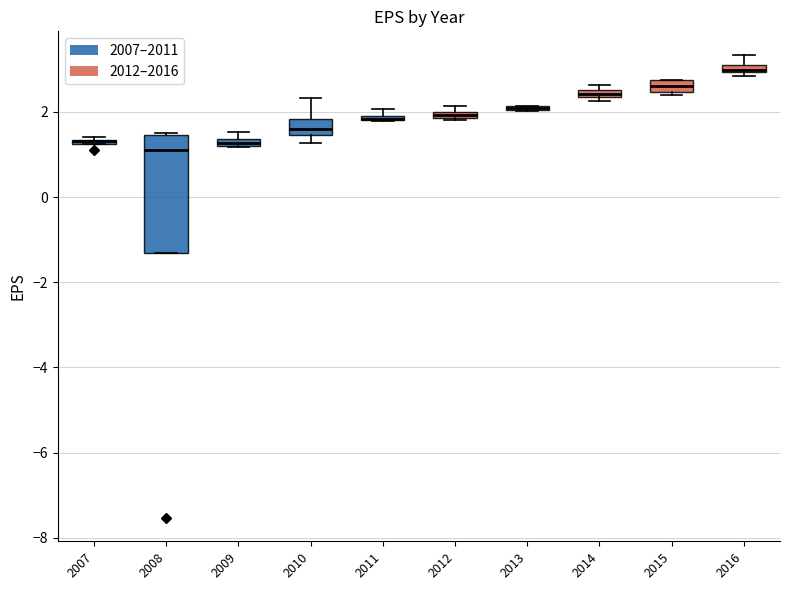

Comparing the boxes themselves (not the whiskers), which one is the tallest?

2008